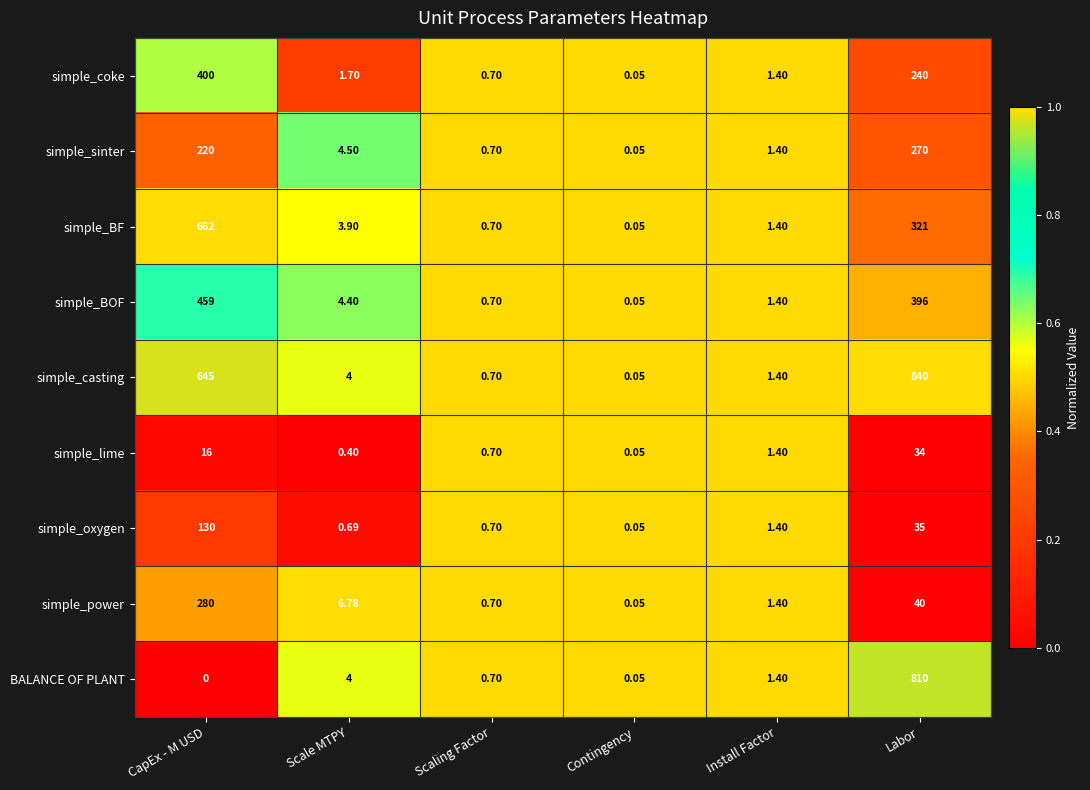

Rank the series at CapEx - M USD from highest to lowest value.

simple_BF, simple_casting, simple_BOF, simple_coke, simple_power, simple_sinter, simple_oxygen, simple_lime, BALANCE OF PLANT